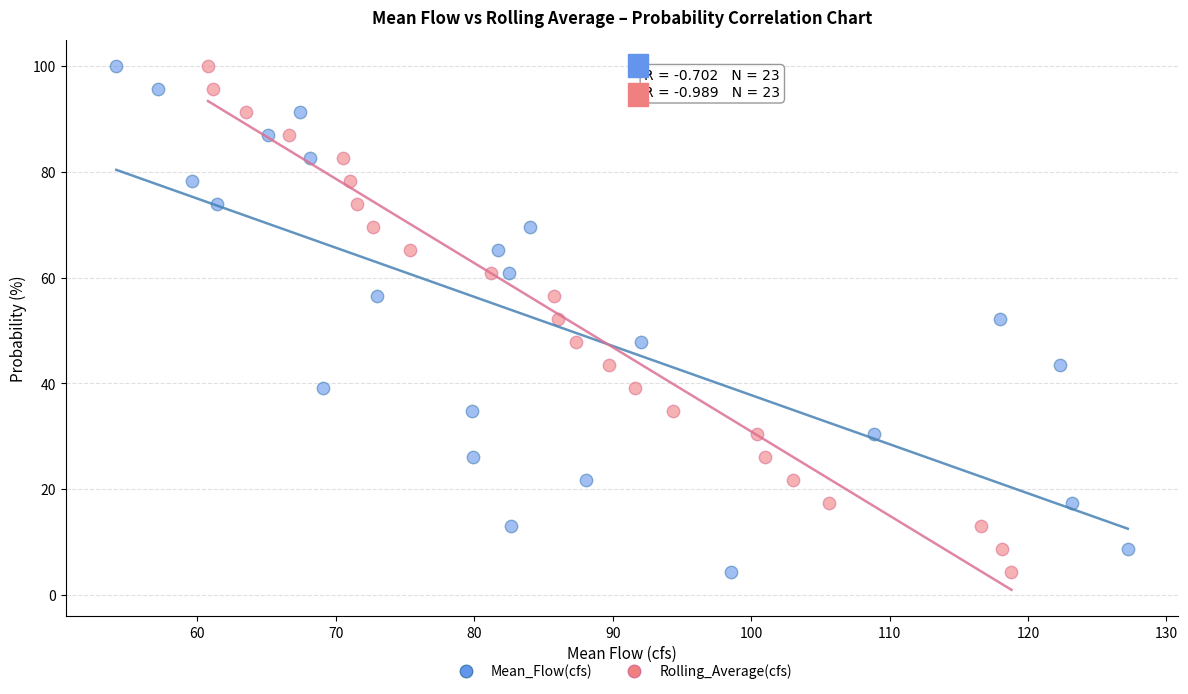

What are all the series names shown in the legend?

Mean_Flow(cfs), Rolling_Average(cfs)